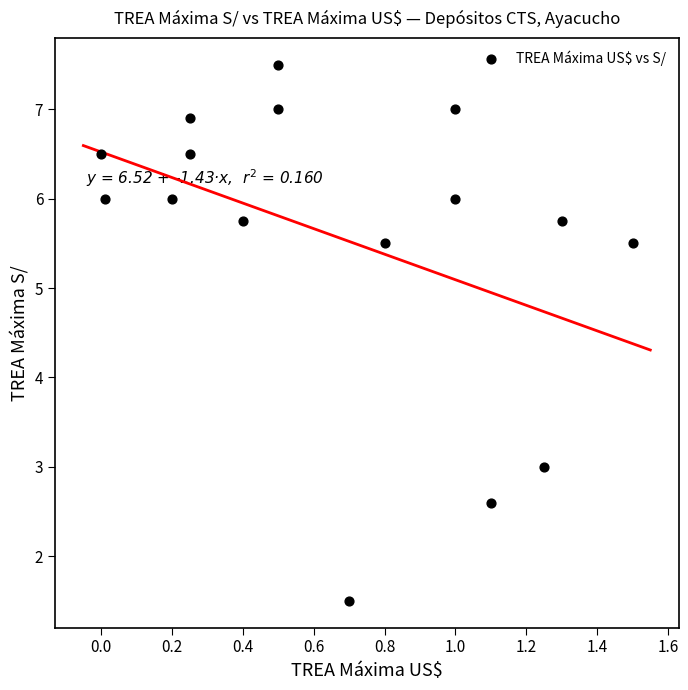

What Y value in the scatter plot is closest to 4?

3.0